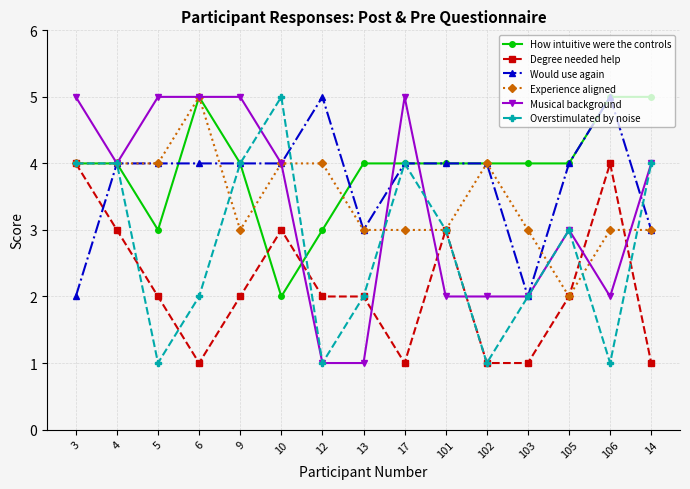

Is it true that Overstimulated by noise equals 1 at 13?

False